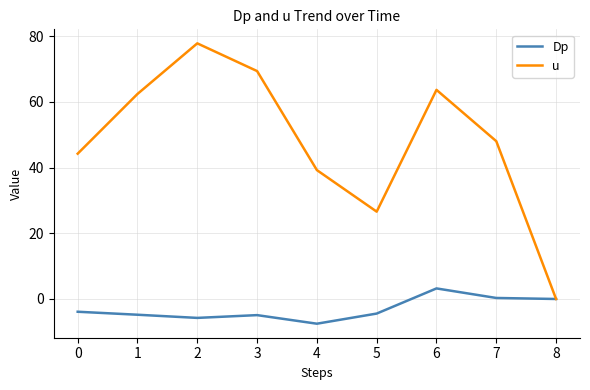

At which label is u closest to 38?

4